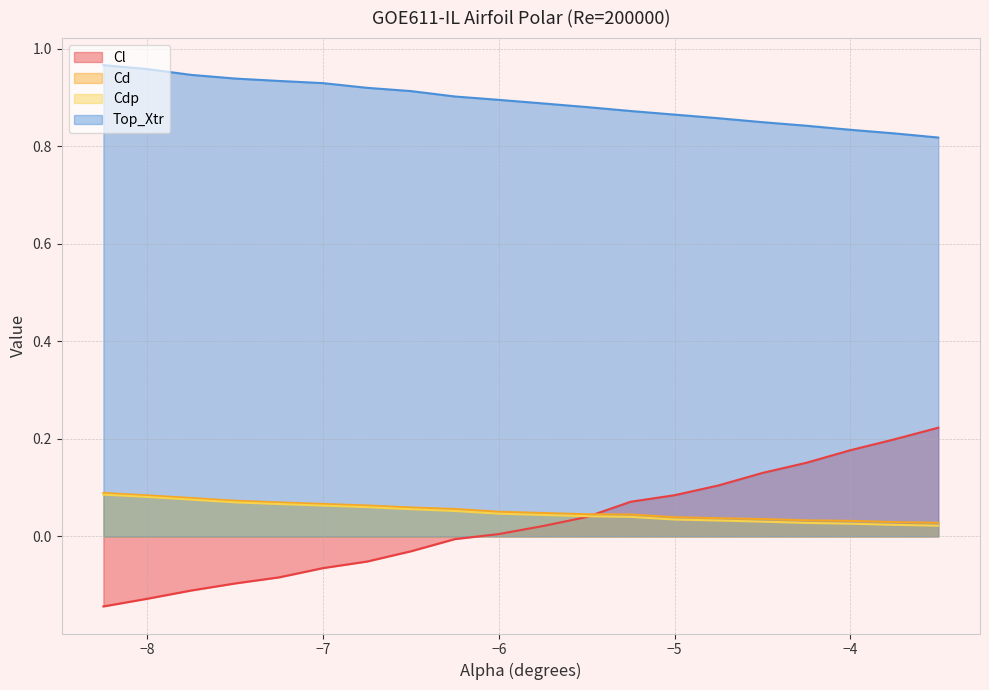

Reading right to left, list all the values displayed in this chart.

Cl: 0.2	0.2	0.2	0.2	0.1	0.1	0.1	0.1	0.0	0.0	0.0	-0.0	-0.0	-0.1	-0.1	-0.1	-0.1	-0.1	-0.1	-0.1
Cd: 0.0	0.0	0.0	0.0	0.0	0.0	0.0	0.0	0.0	0.0	0.1	0.1	0.1	0.1	0.1	0.1	0.1	0.1	0.1	0.1
Cdp: 0.0	0.0	0.0	0.0	0.0	0.0	0.0	0.0	0.0	0.0	0.0	0.1	0.1	0.1	0.1	0.1	0.1	0.1	0.1	0.1
Top_Xtr: 0.8	0.8	0.8	0.8	0.8	0.9	0.9	0.9	0.9	0.9	0.9	0.9	0.9	0.9	0.9	0.9	0.9	0.9	1.0	1.0